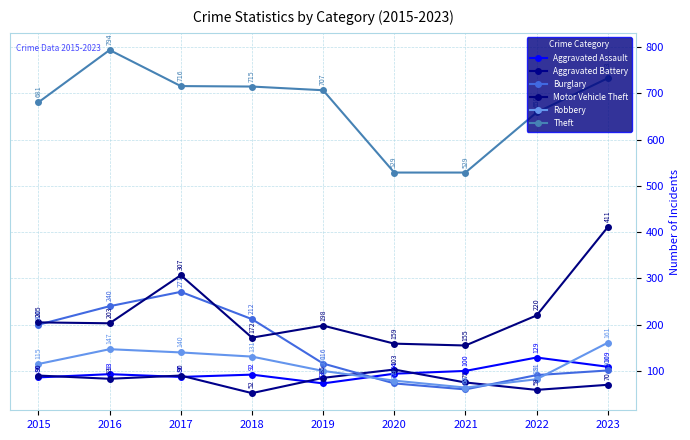

Reading right to left, what are all the values shown in this chart?

Aggravated Assault: 2023=109	2022=129	2021=100	2020=94	2019=73	2018=92	2017=87	2016=93	2015=86
Aggravated Battery: 2023=70	2022=59	2021=75	2020=103	2019=85	2018=52	2017=90	2016=83	2015=90
Burglary: 2023=101	2022=91	2021=60	2020=73	2019=116	2018=212	2017=271	2016=240	2015=200
Motor Vehicle Theft: 2023=411	2022=220	2021=155	2020=159	2019=198	2018=172	2017=307	2016=203	2015=205
Robbery: 2023=161	2022=82	2021=64	2020=79	2019=100	2018=131	2017=140	2016=147	2015=115
Theft: 2023=733	2022=659	2021=529	2020=529	2019=707	2018=715	2017=716	2016=794	2015=681